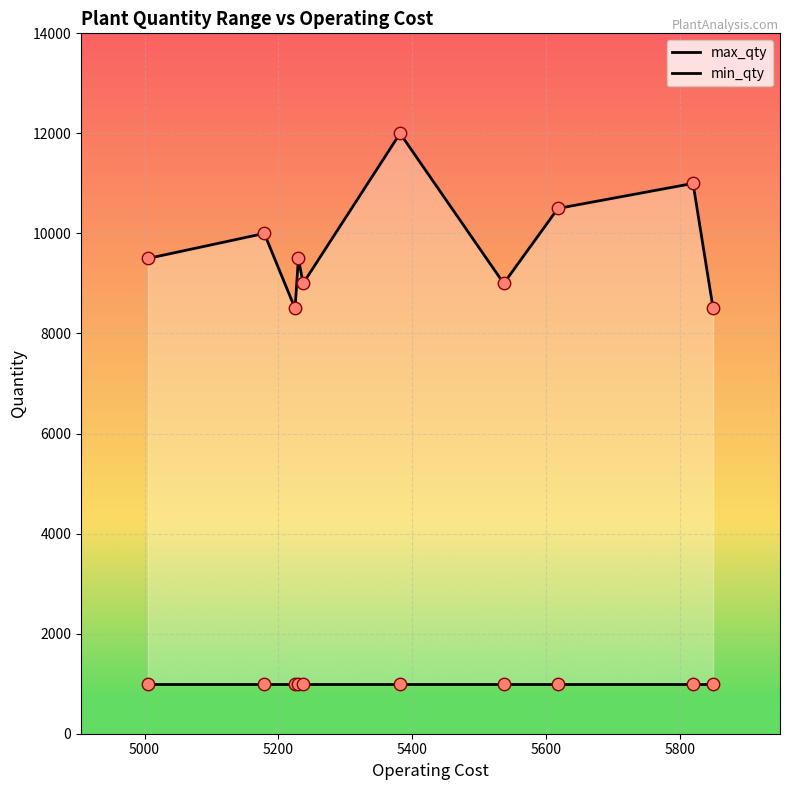

Is the value of max_qty at 8 greater than the value of min_qty at 6000?

Yes